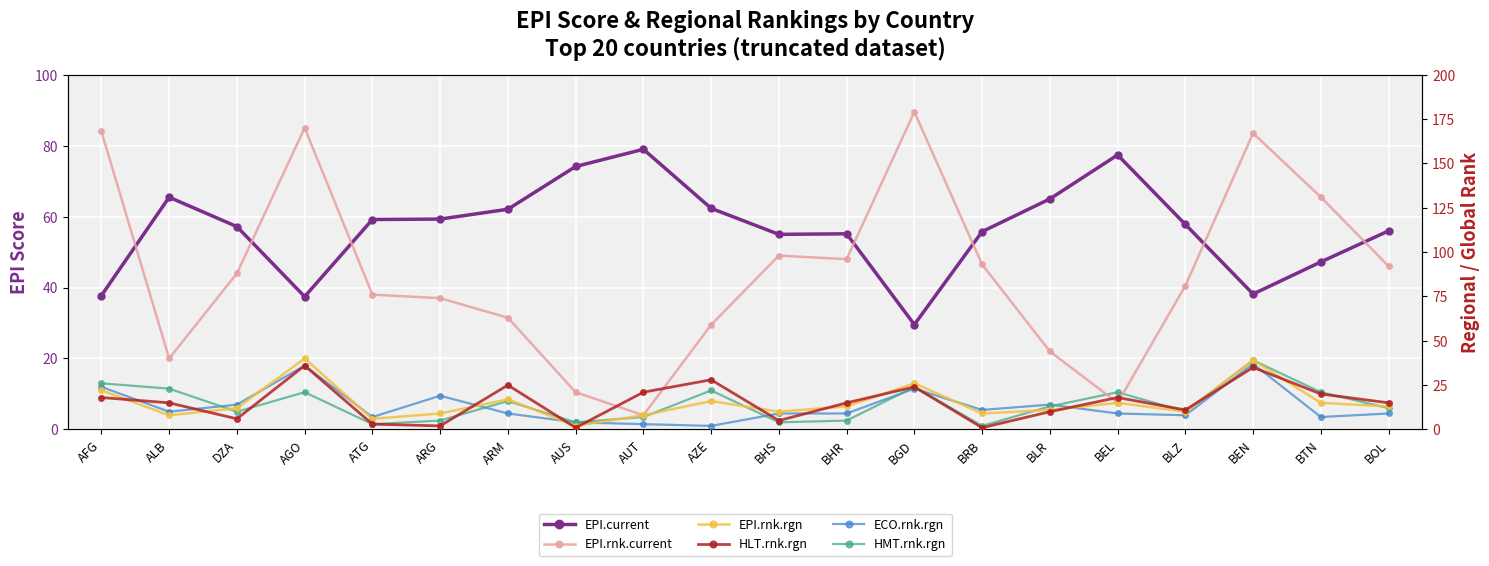

Does the chart display data point markers on the line(s)?

Yes